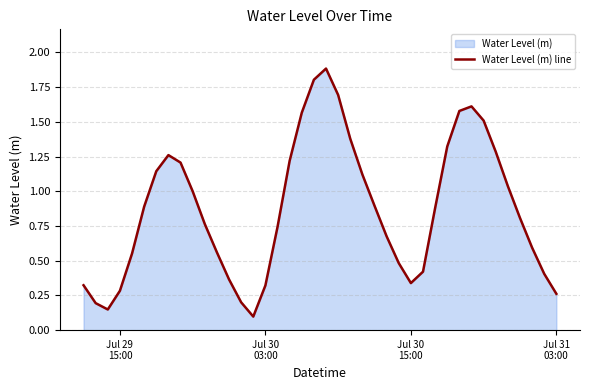

What is the greatest value displayed?

1.9